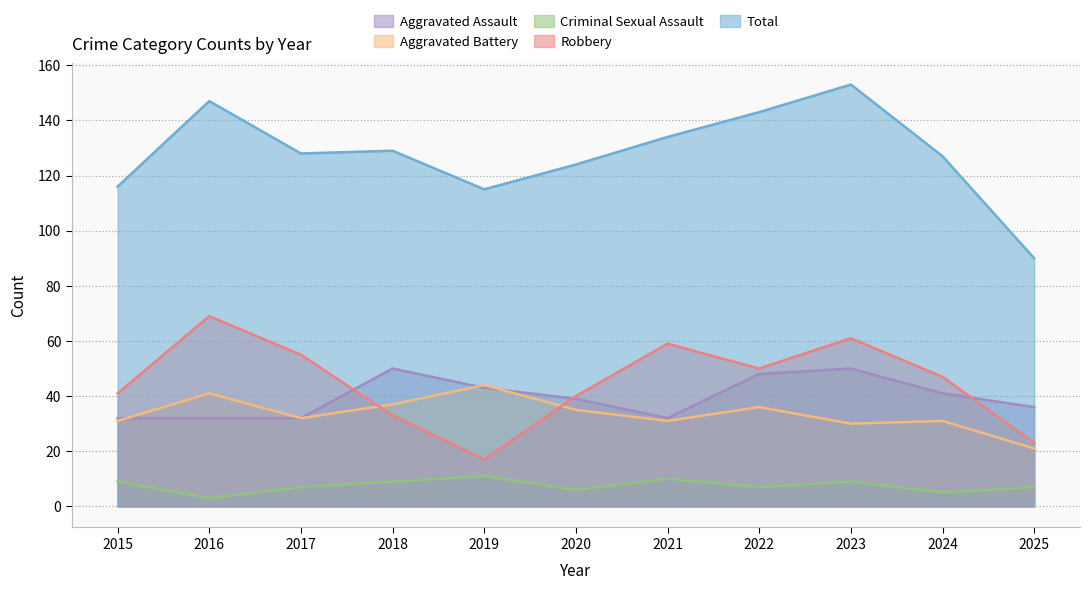

Where does the Total series first go above 128?

2016